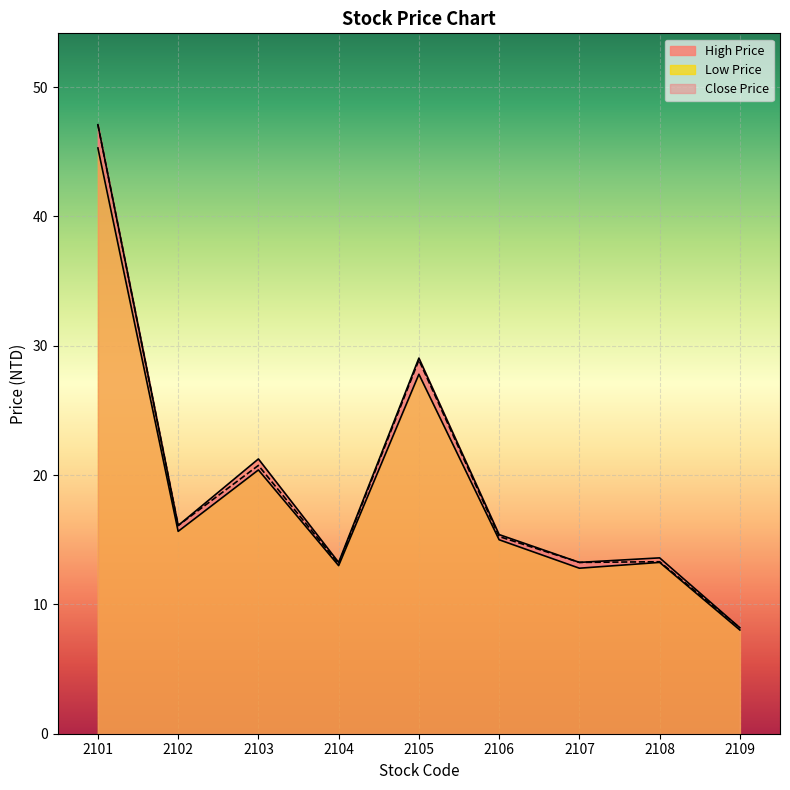

How many data points does each series have?

9